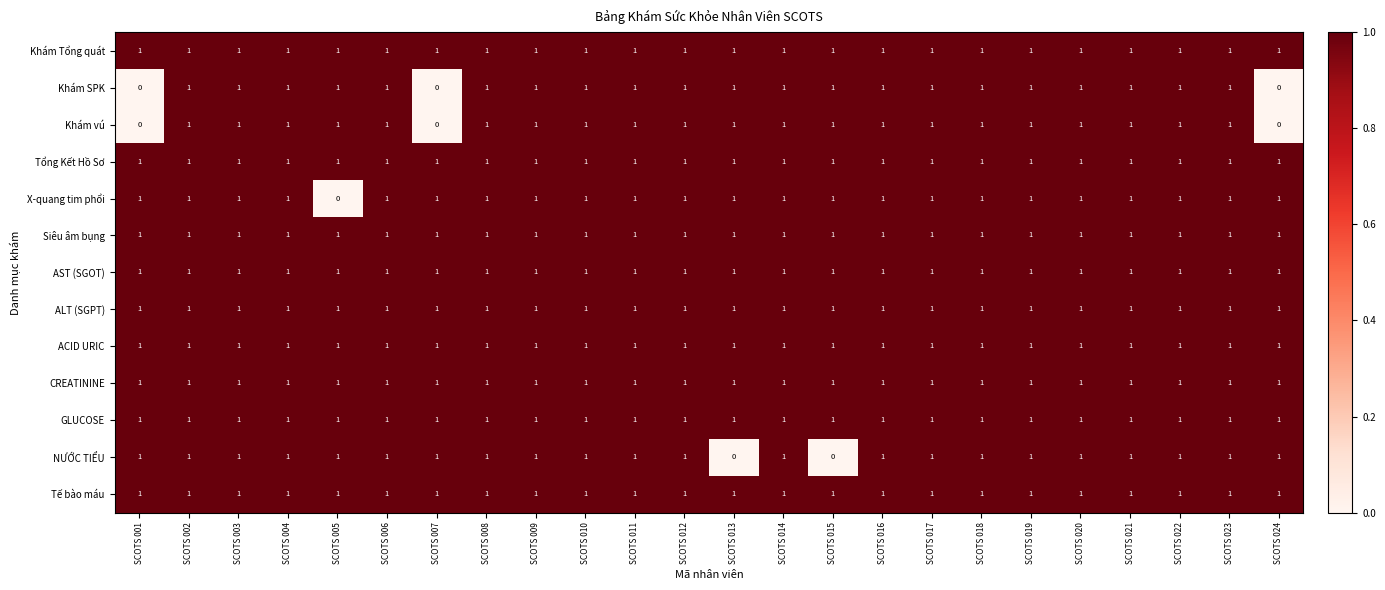

Where is X-quang tim phổi nearest to the value 0?

SCOTS 005